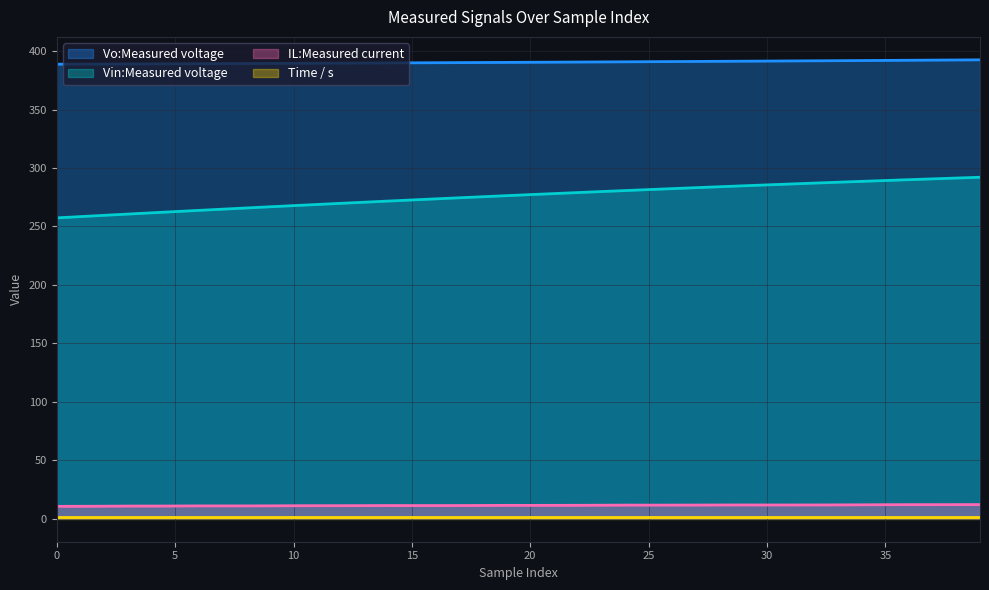

What is the sum of all Time / s values?

44.9